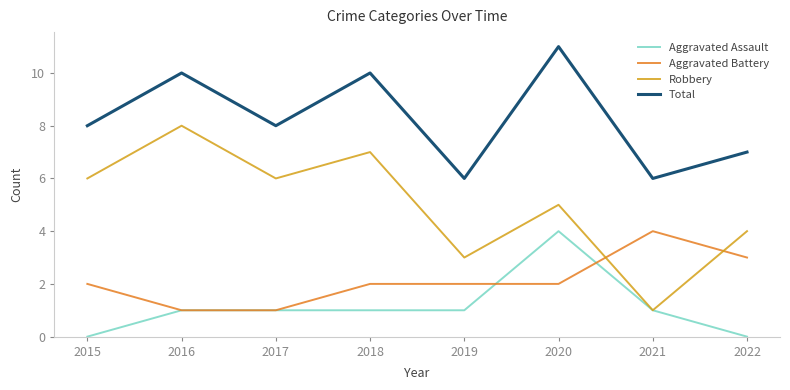

At which label does Total reach its peak?

2020